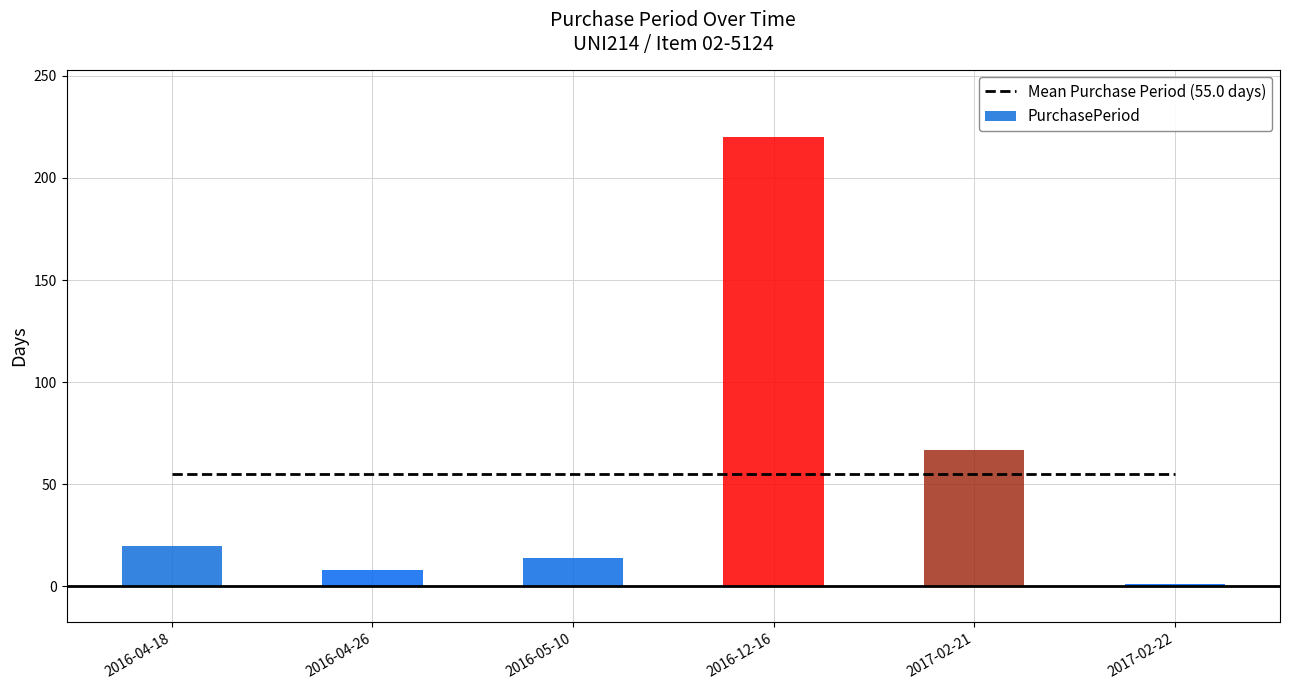

How many values in the PurchasePeriod series exceed 20?

2